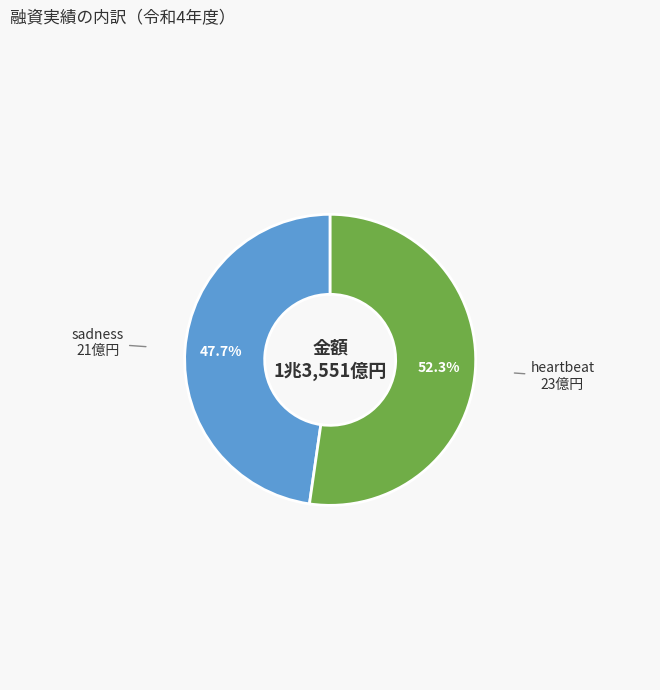

Does heartbeat represent more than half of the total?

Yes